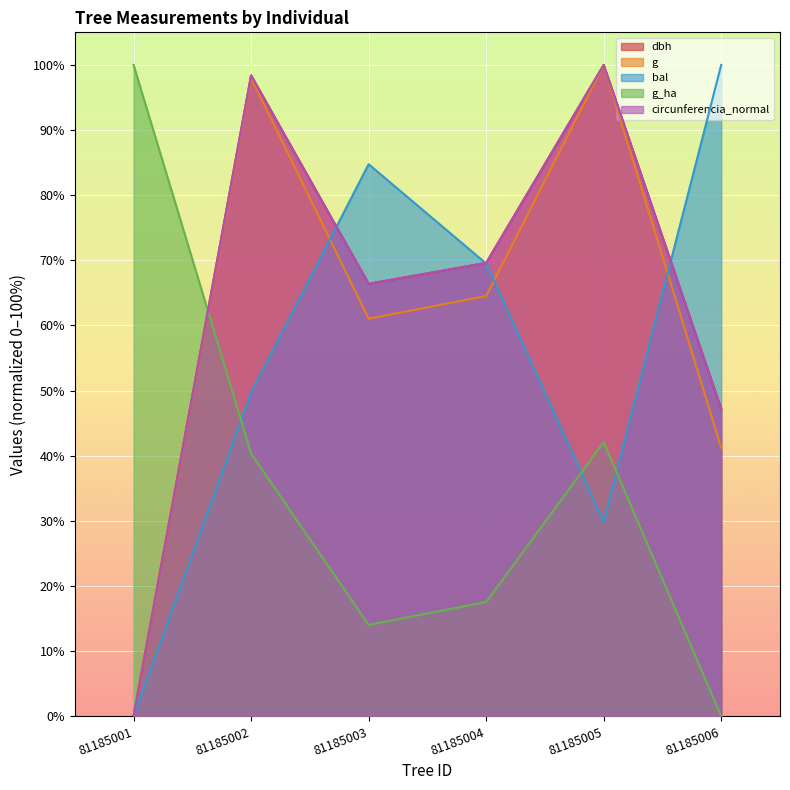

What is the difference between the dbh values at 81185002 and 81185005?

1.6